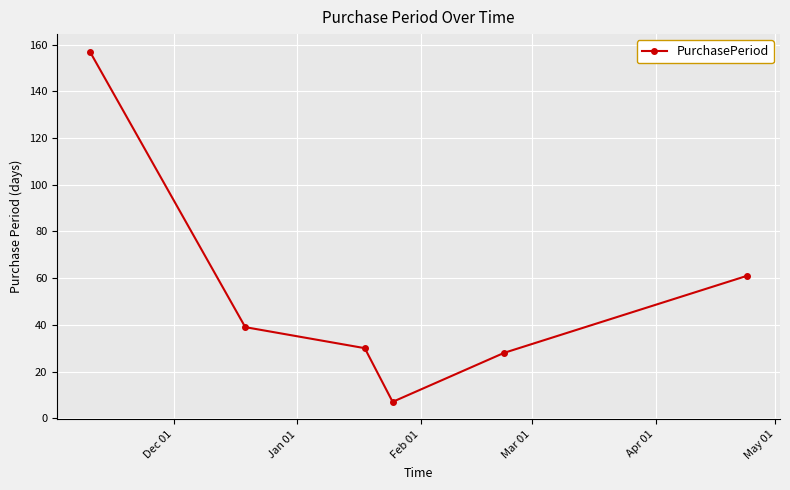

True or false: the data has more than 0 interior local peaks.

False